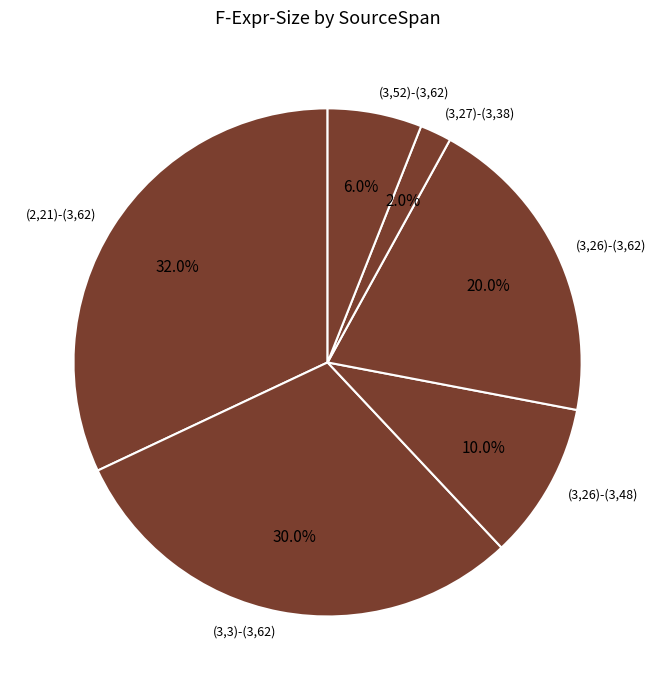

How many segments does this pie chart have?

6